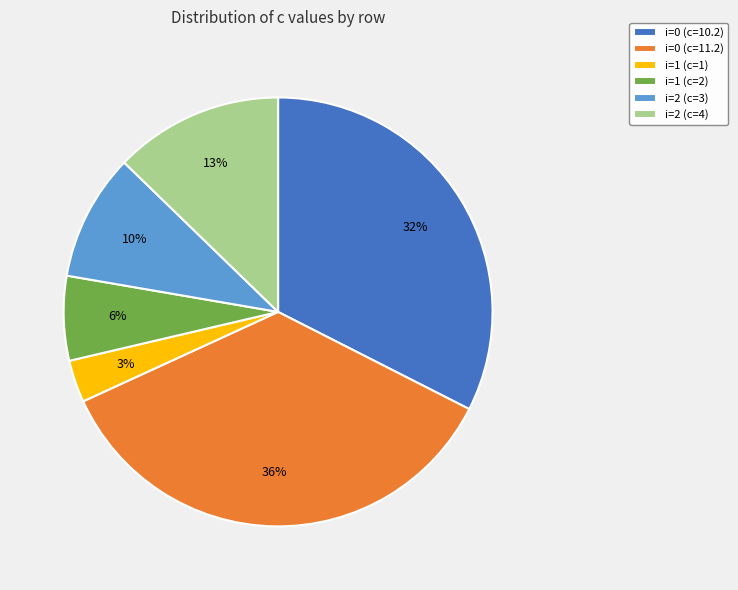

Which slice is the smallest?

i=1 (c=1)